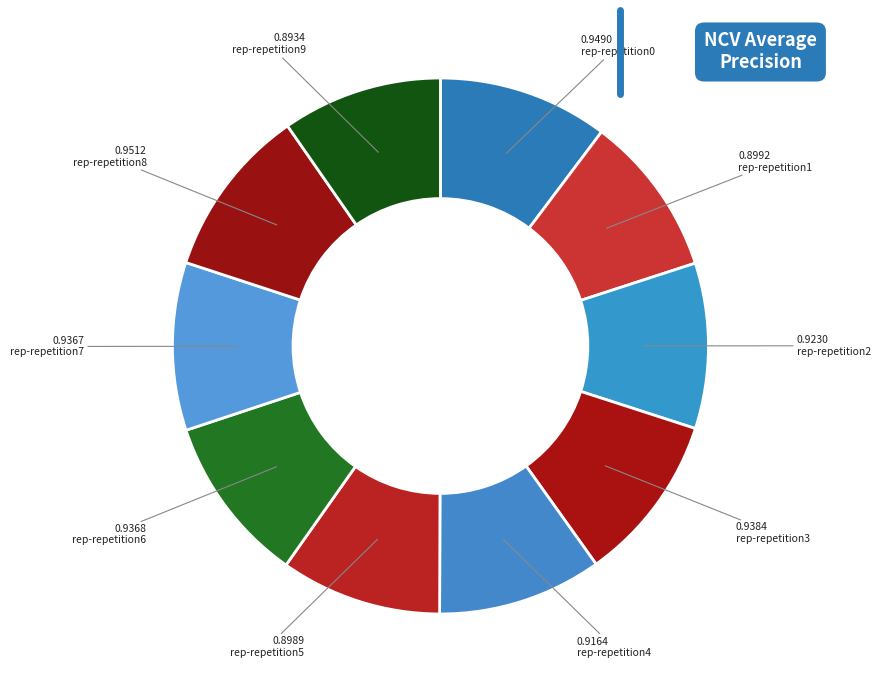

Count the number of slices in the pie.

10